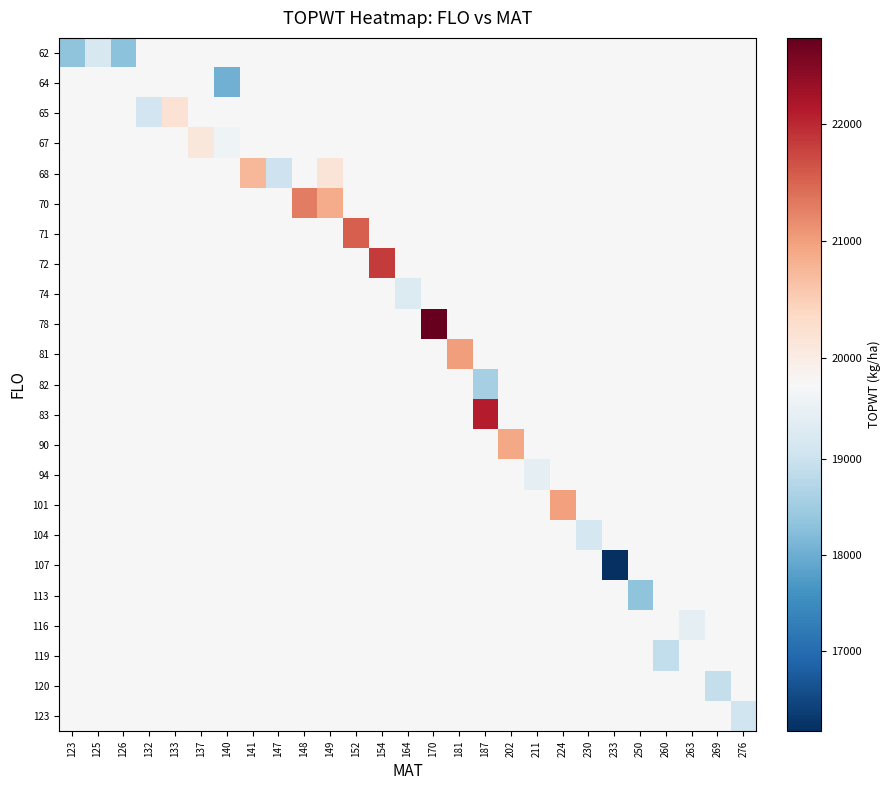

What is the difference between the highest and lowest values at 211?

366.0